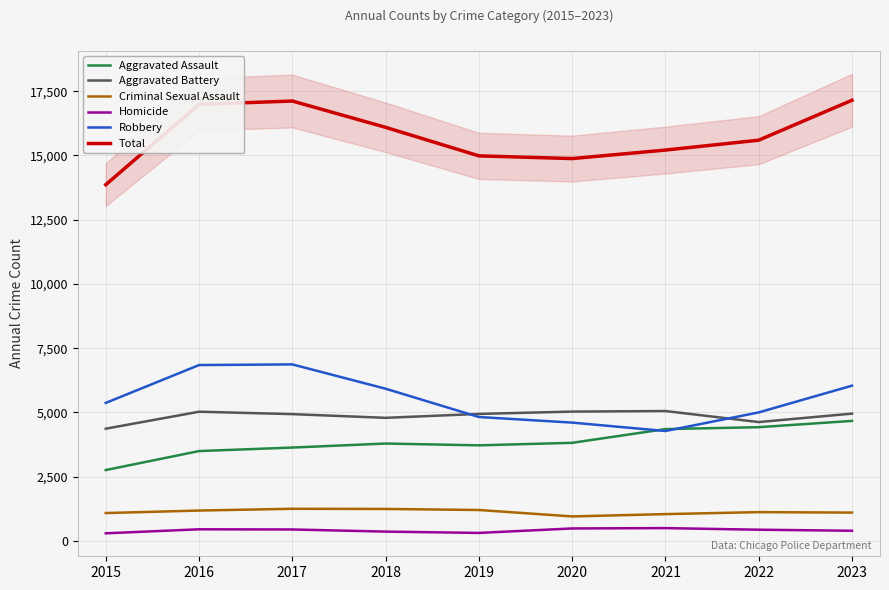

What is the maximum value shown in the chart?

17151